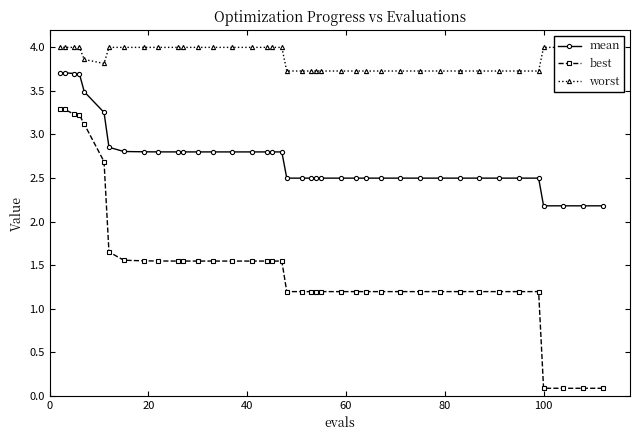

True or false: worst and best intersect in this chart.

False